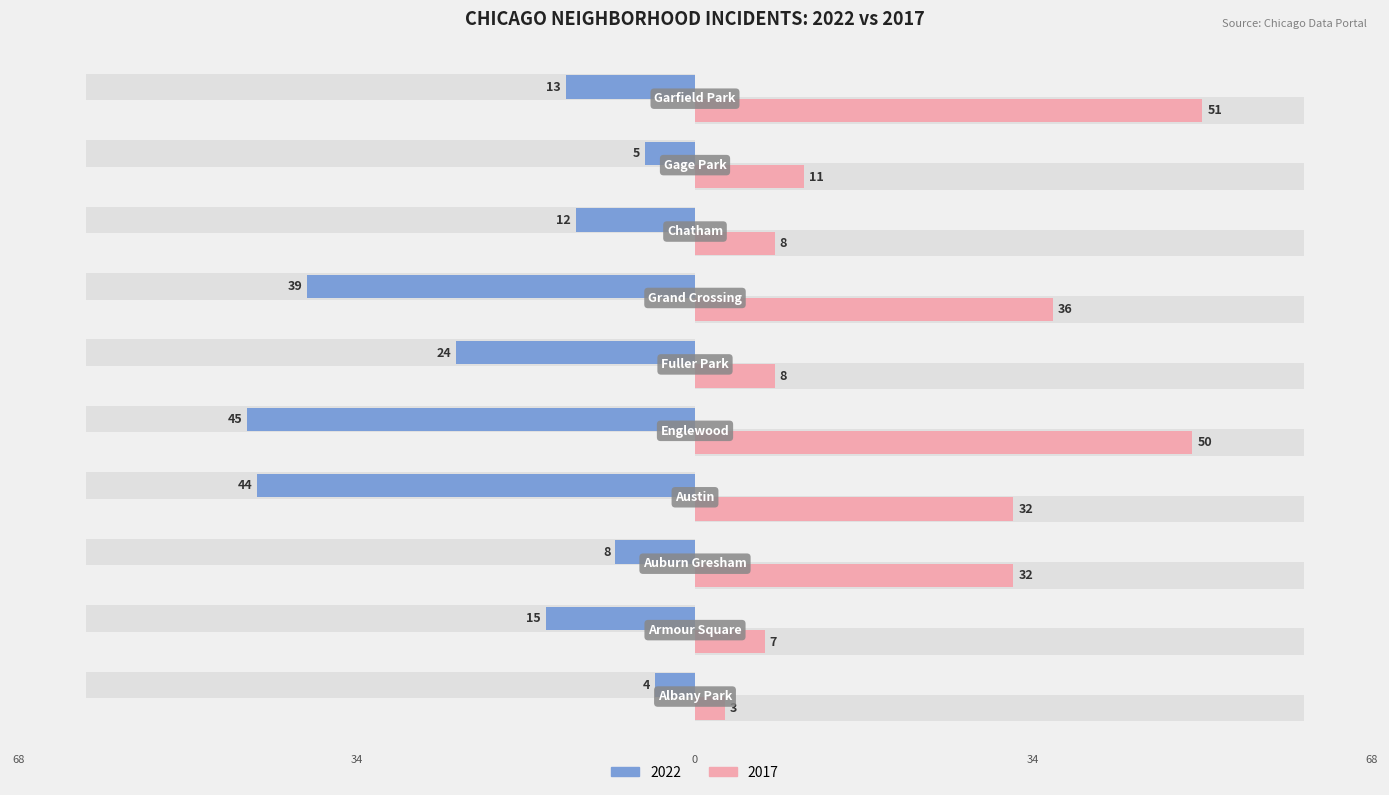

What is the maximum value for 2017?

51